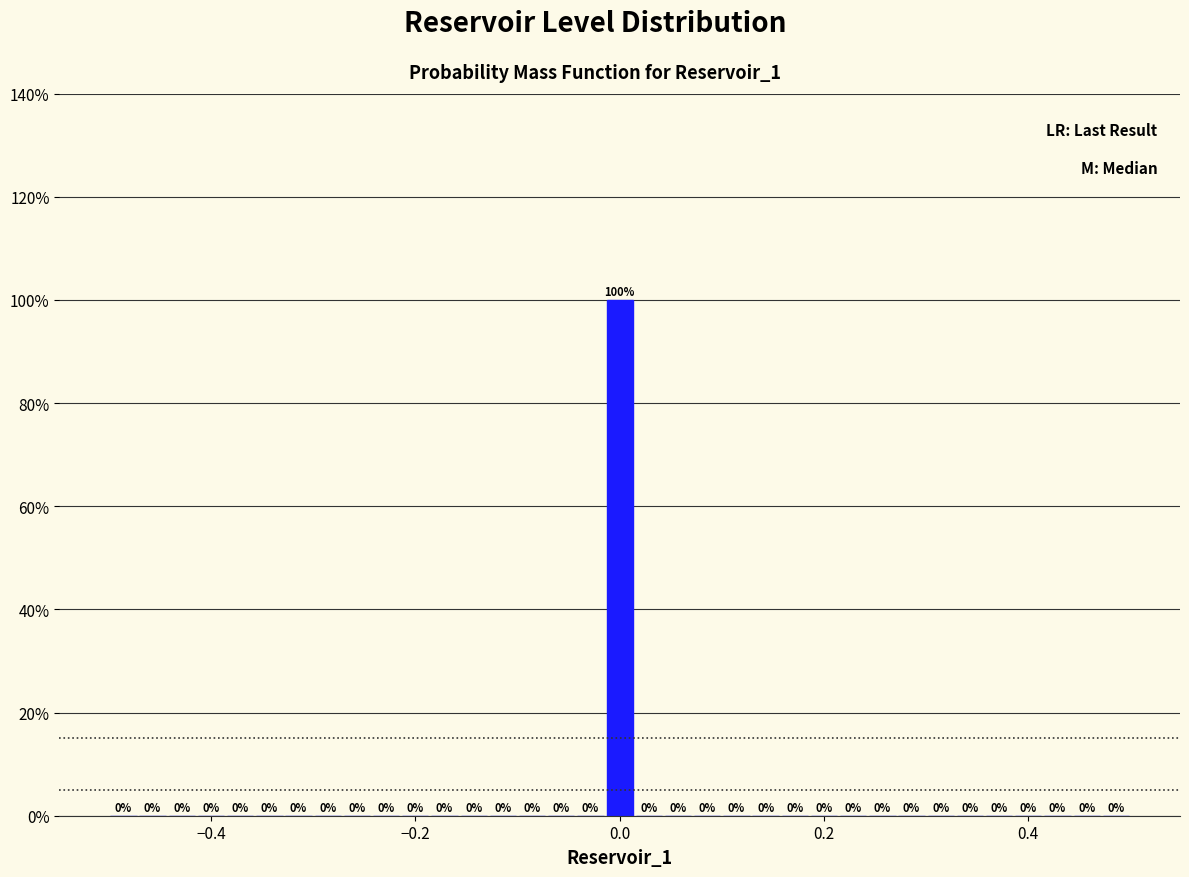

Around what value on the x-axis is the tallest bar? Give the approximate position of its centre, as read against the axis.

0.00